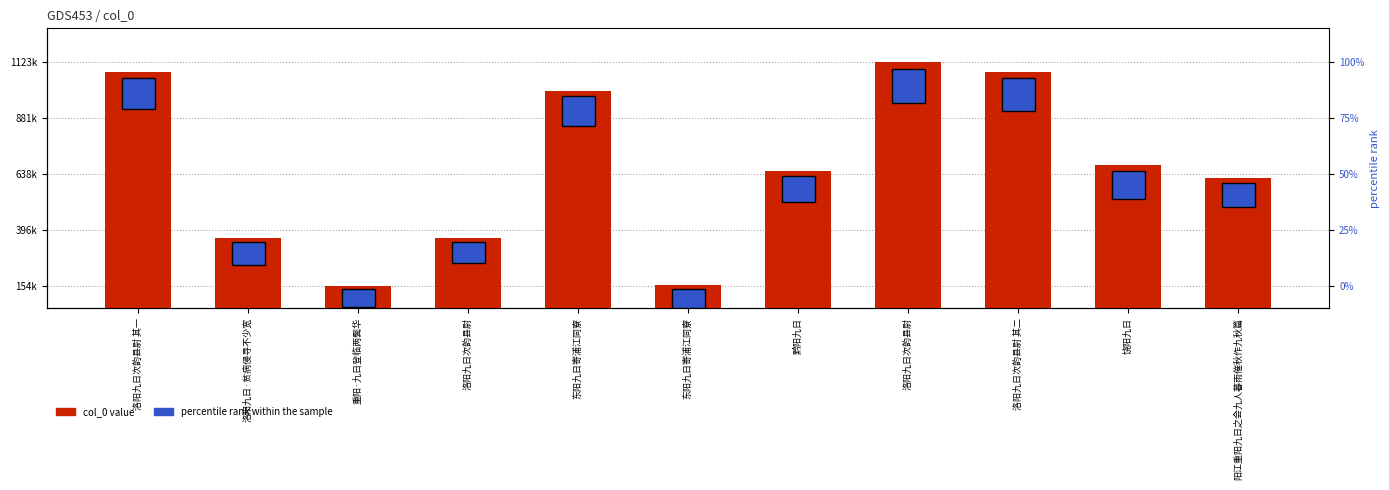

What is the label of the 5th bar from the right?

黔阳九日